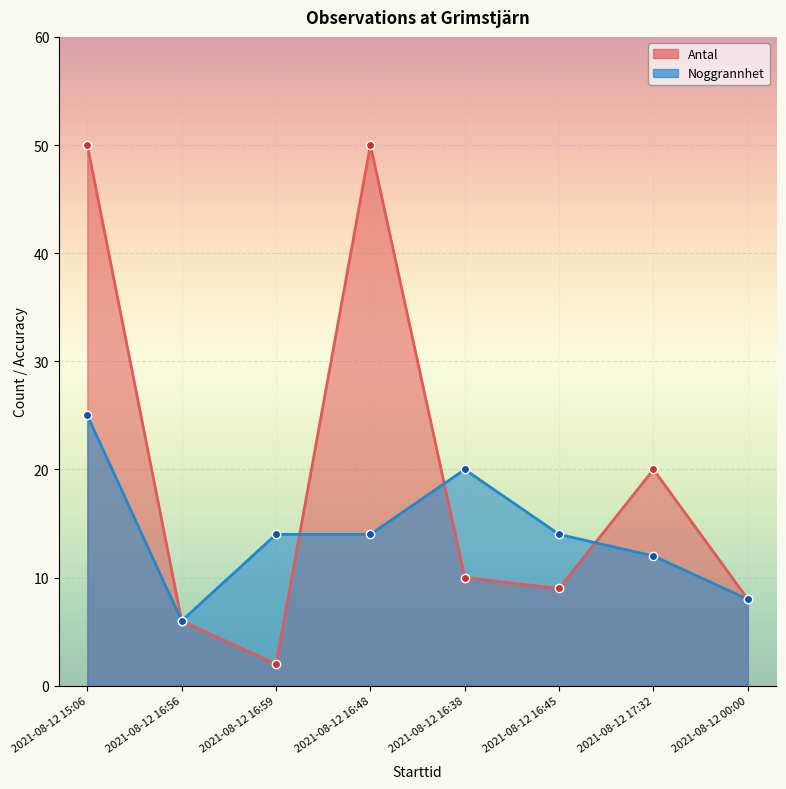

How many data points in Noggrannhet are less than 14?

3